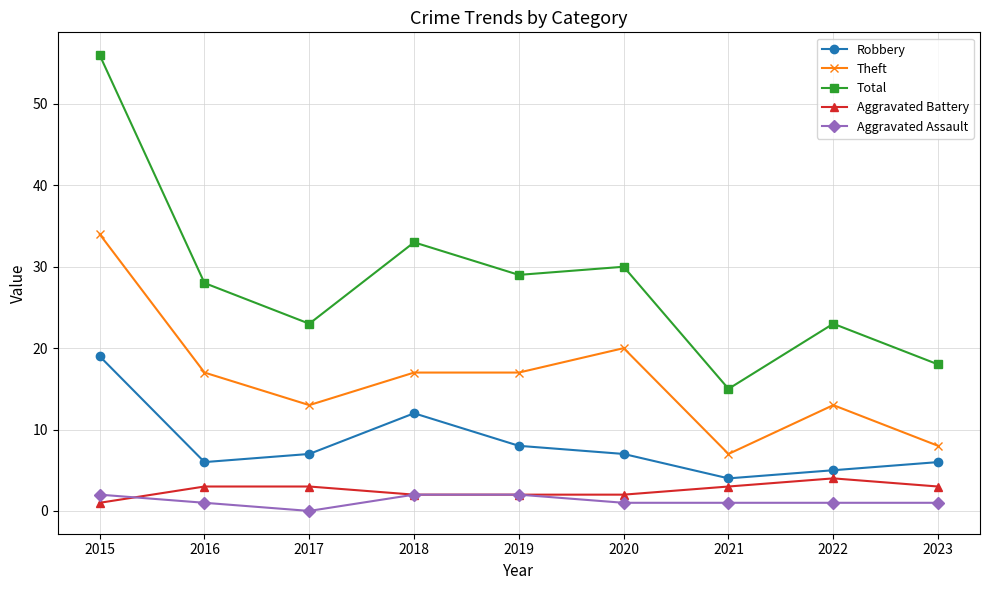

Which category has the lowest value across all series?

2017